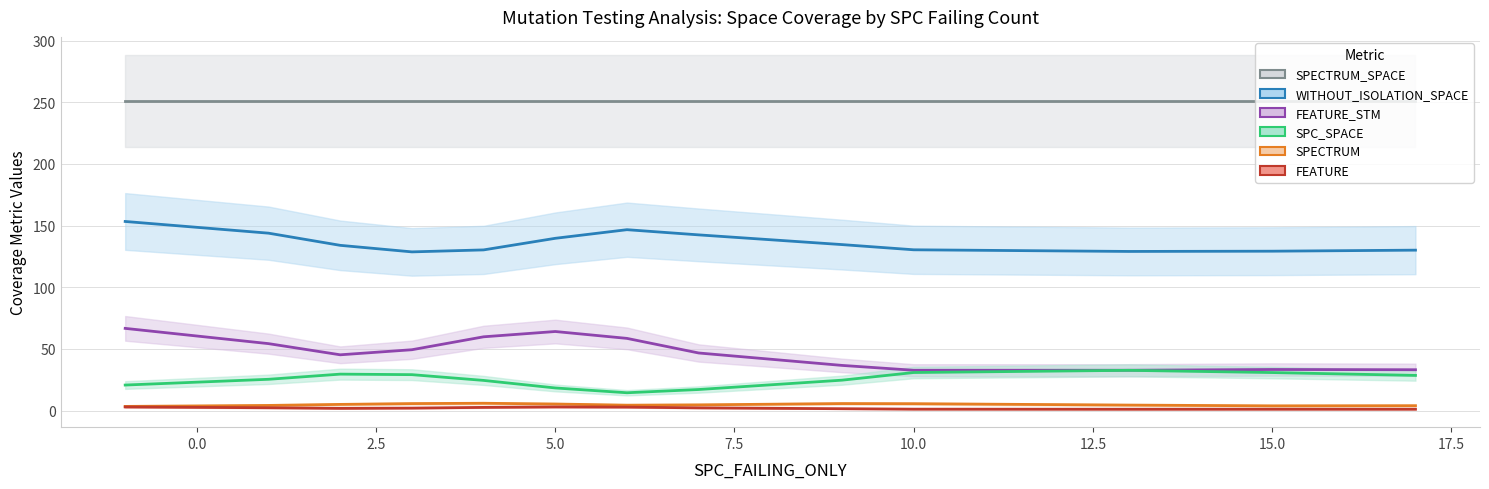

True or false: FEATURE_STM has a value of 17 at 8.

False